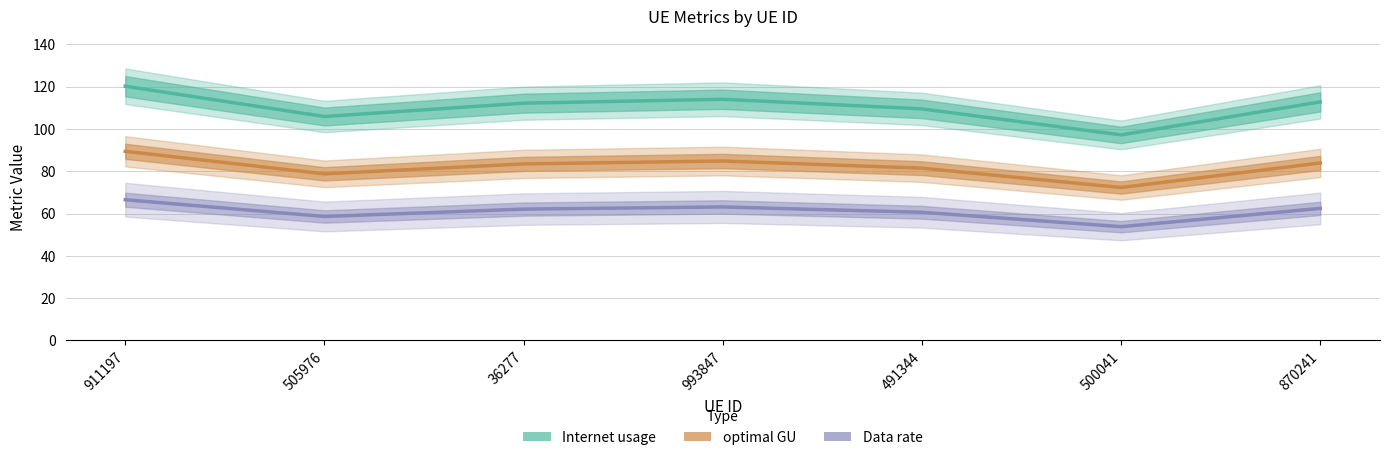

Where is Internet usage nearest to the value 108?

491344